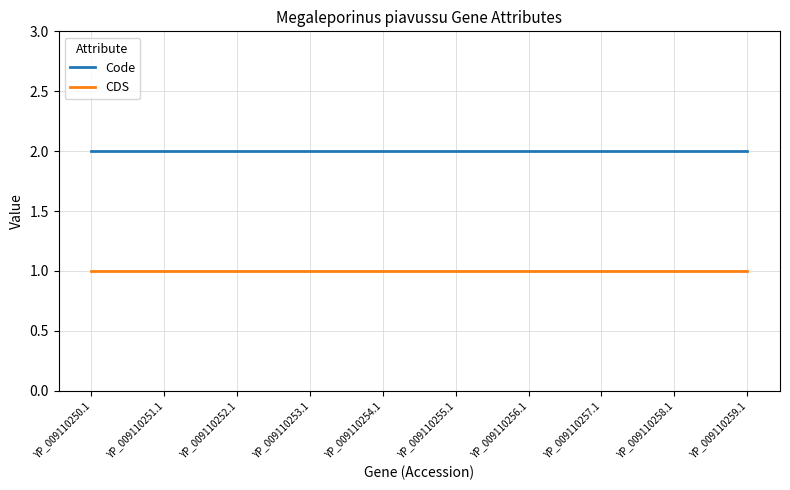

What position from the right is YP_009110252.1?

8